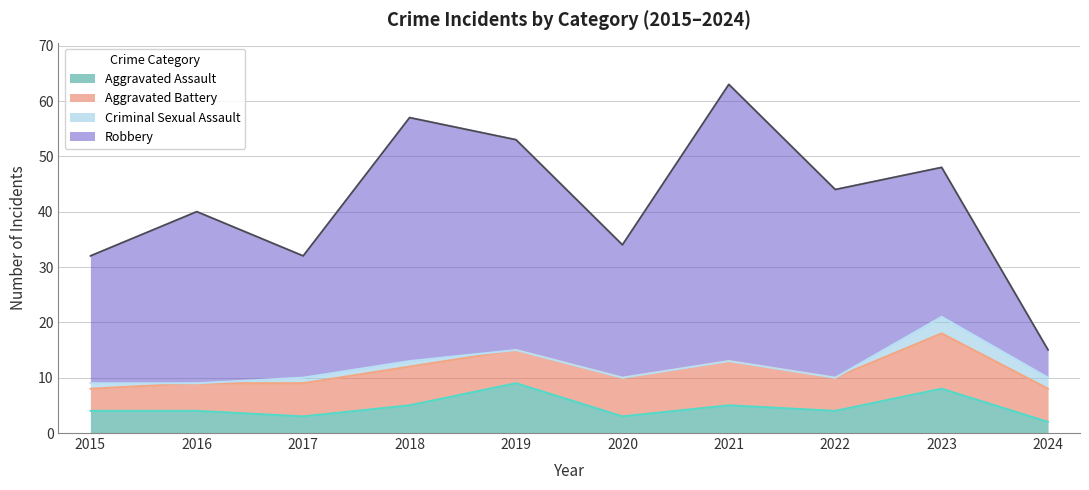

How many lines are shown in the chart?

4